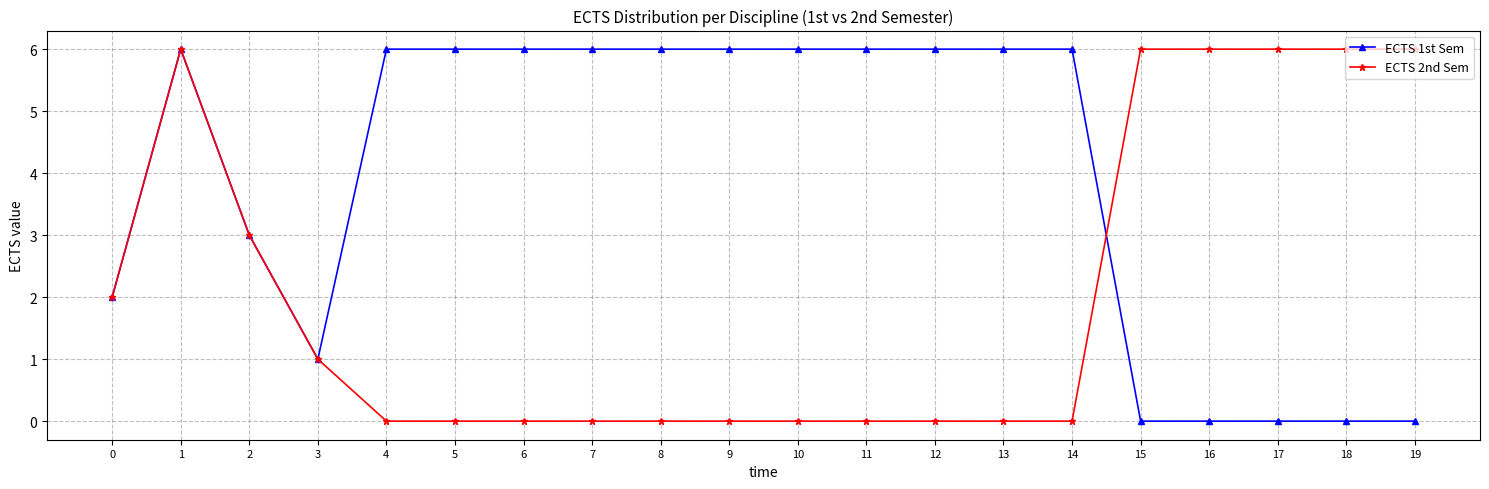

Reading right to left, extract all data points from this chart.

ECTS 1st Sem: 0	0	0	0	0	6	6	6	6	6	6	6	6	6	6	6	1	3	6	2
ECTS 2nd Sem: 6	6	6	6	6	0	0	0	0	0	0	0	0	0	0	0	1	3	6	2